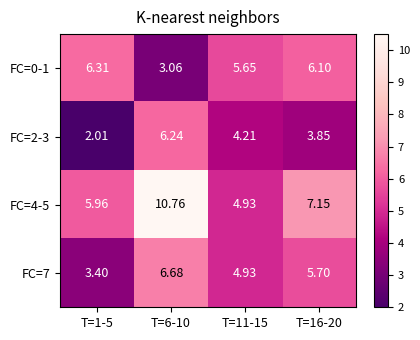

Is the value of FC=0-1 at T=1-5 greater than the value of FC=4-5 at T=16-20?

No